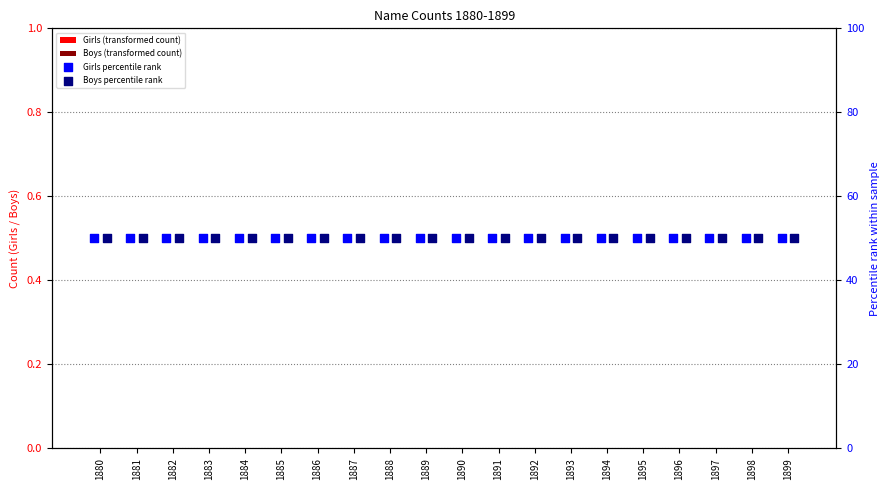

What are all the series names shown in the legend?

Girls (transformed count), Boys (transformed count), Girls percentile rank, Boys percentile rank